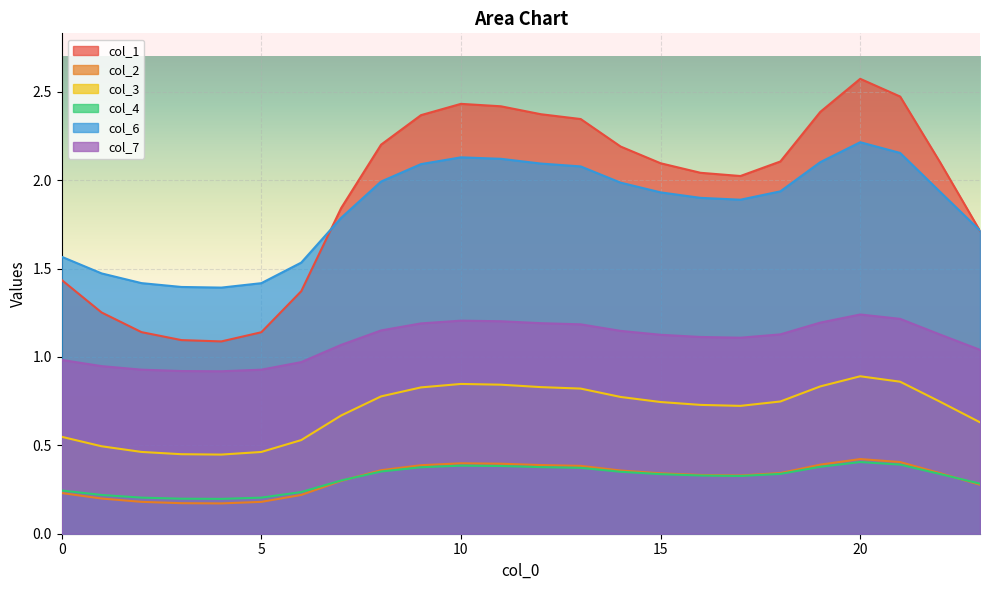

True or false: 0 has a value of 2.5 at 21.

True